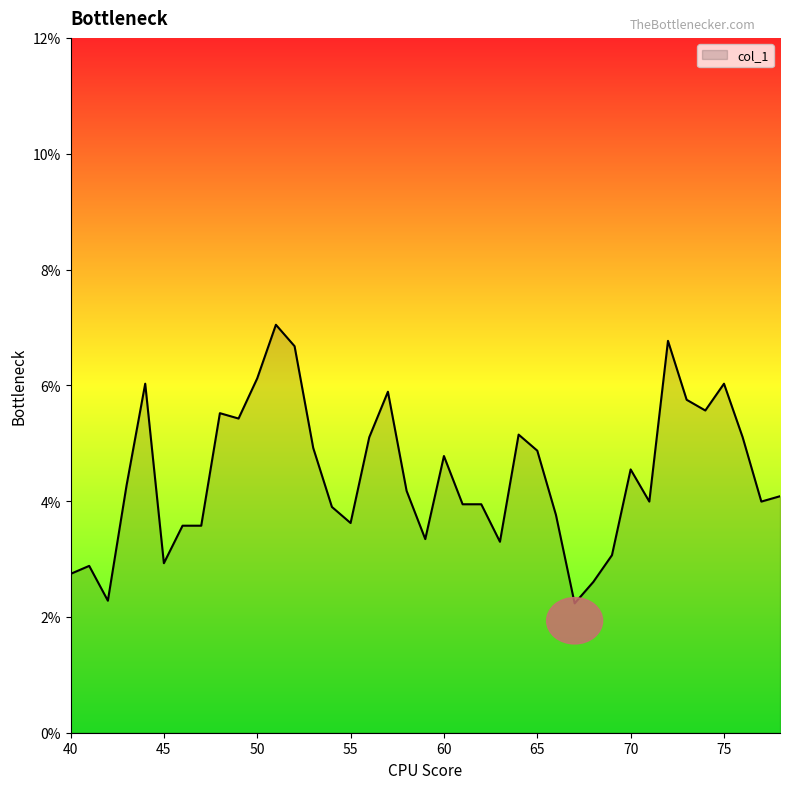

Which category has the lowest value across all series?

67